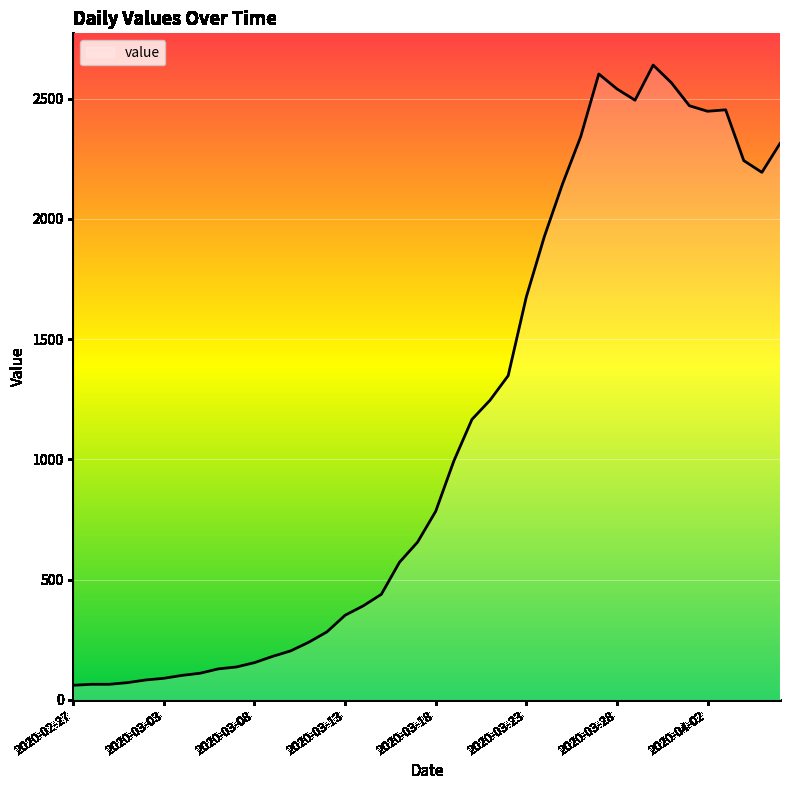

What is the smallest value displayed?

61